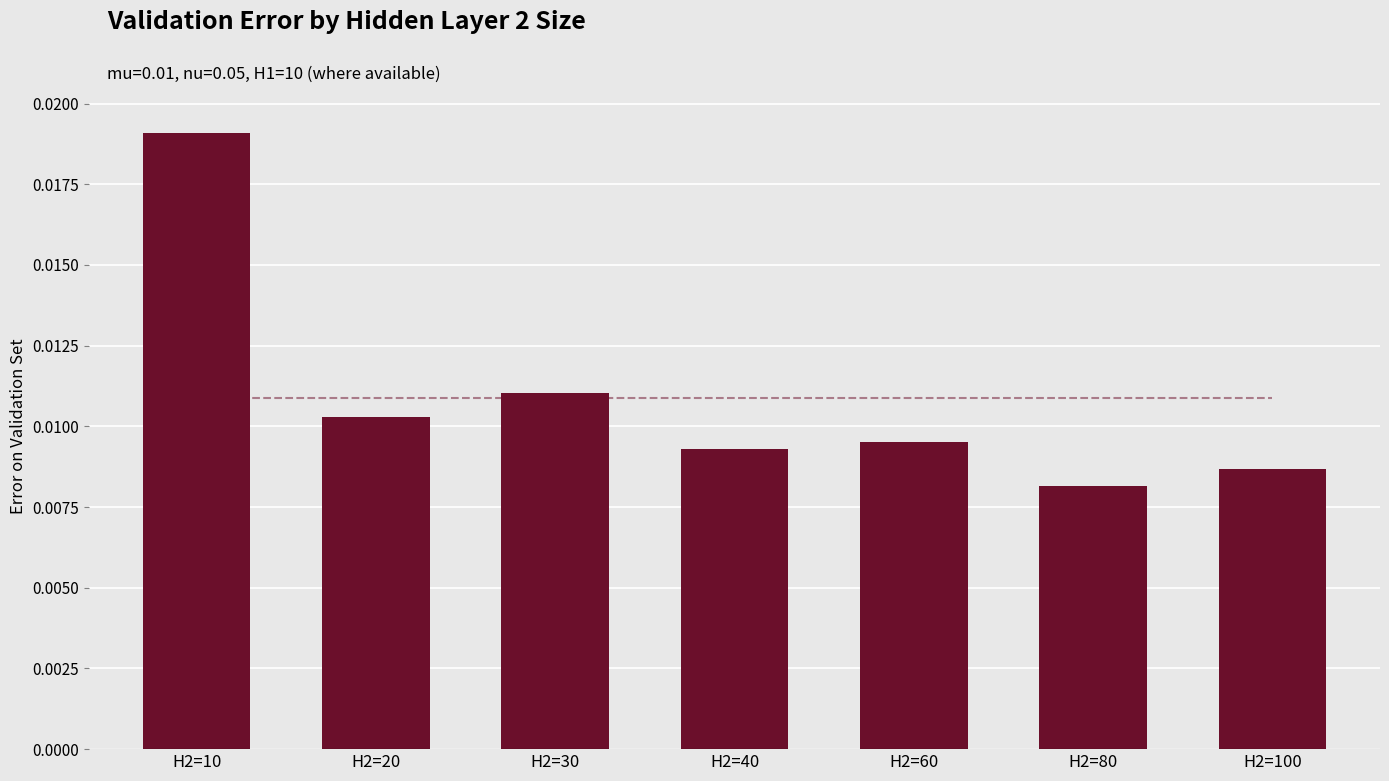

Rank the categories by value from highest to lowest.

H2=10, H2=30, H2=20, H2=60, H2=40, H2=100, H2=80